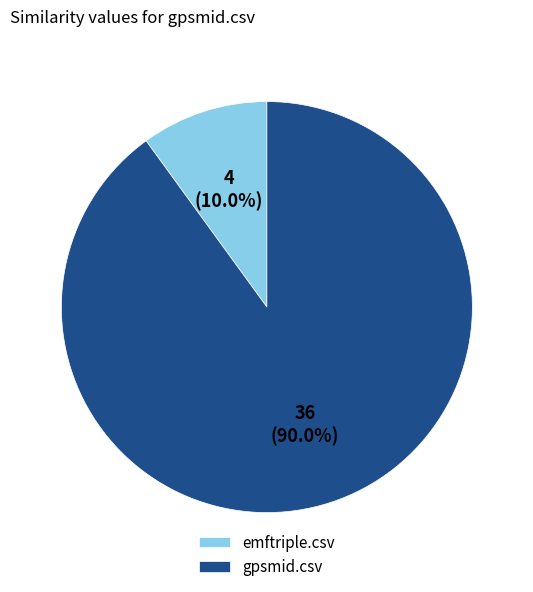

What is the total percentage of emftriple.csv and gpsmid.csv?

100.0%